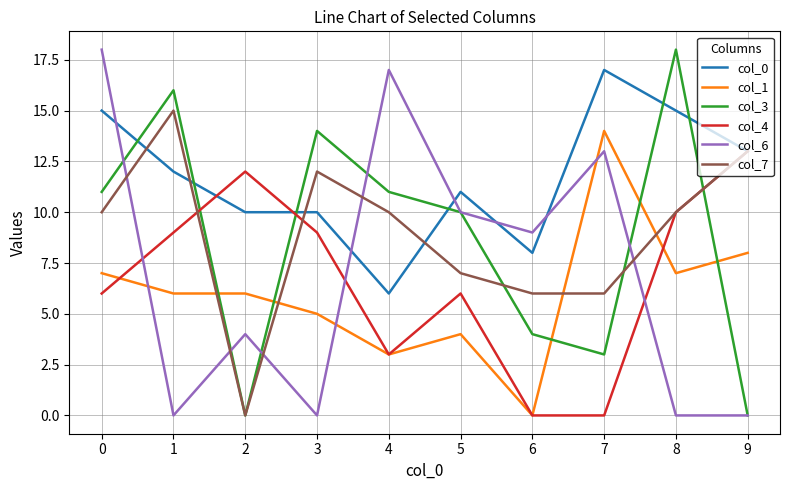

True or false: col_1 and col_0 intersect in this chart.

False